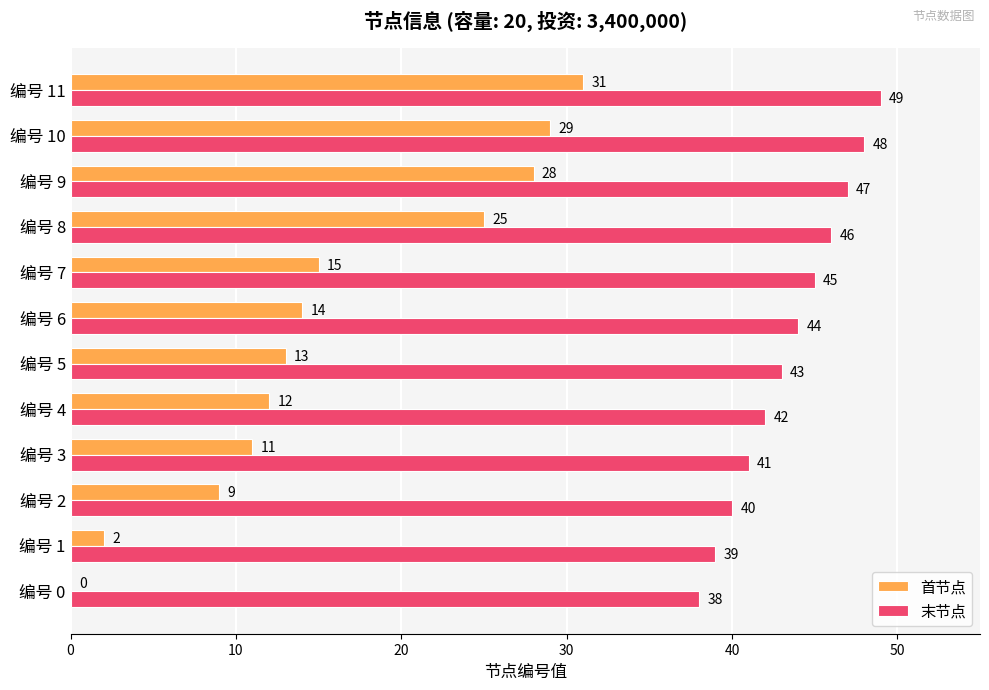

Between 编号 3 and 编号 10, which series saw the biggest shift?

首节点